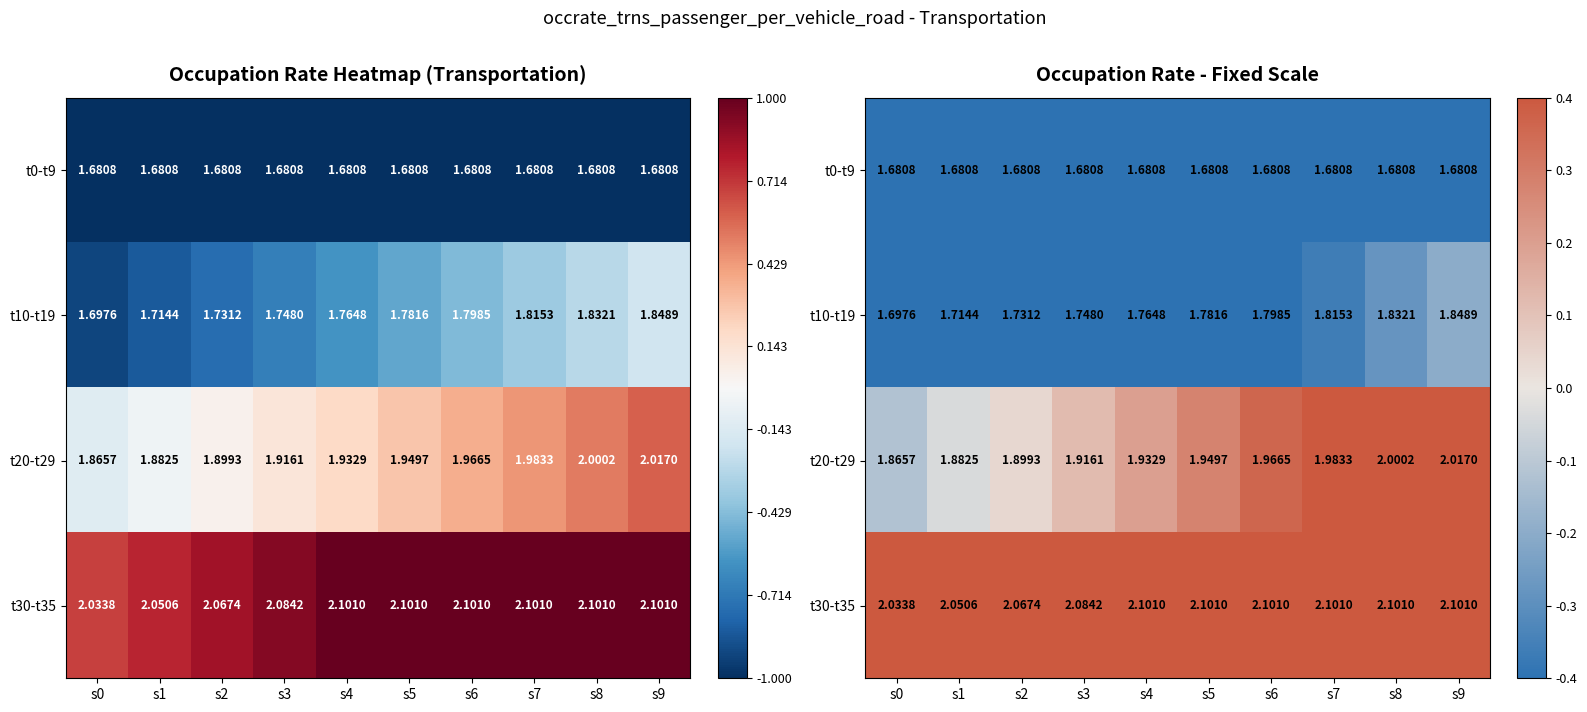

At which label does t10-t19 reach its peak?

s9